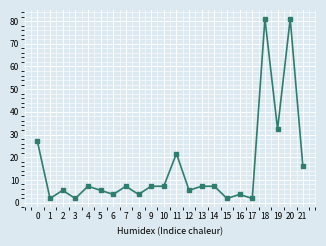

Where is the first local minimum?

1